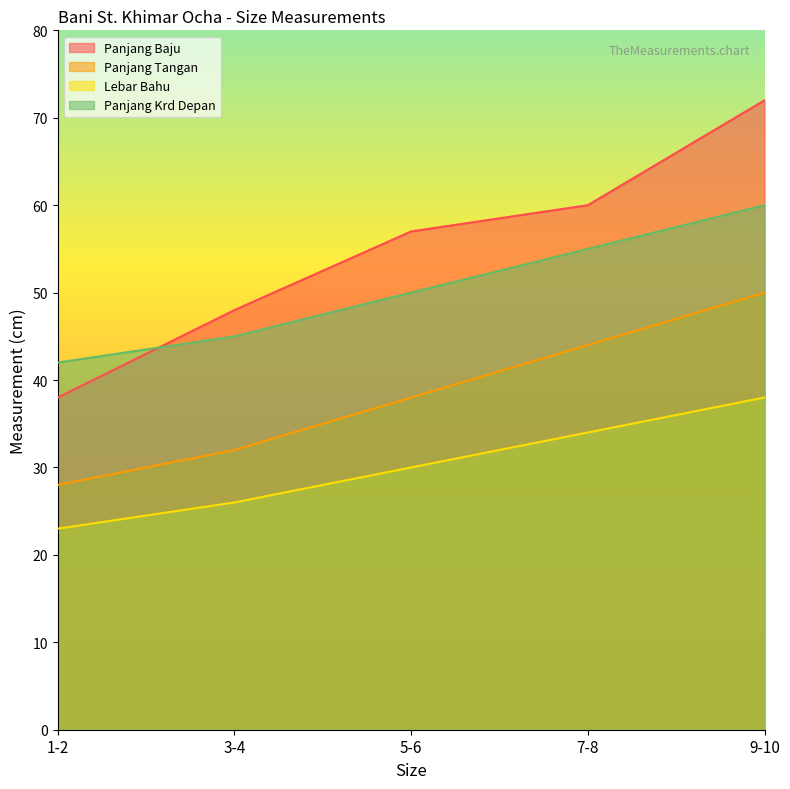

What are all the series names shown in the legend?

Panjang Baju, Panjang Tangan, Lebar Bahu, Panjang Krd Depan